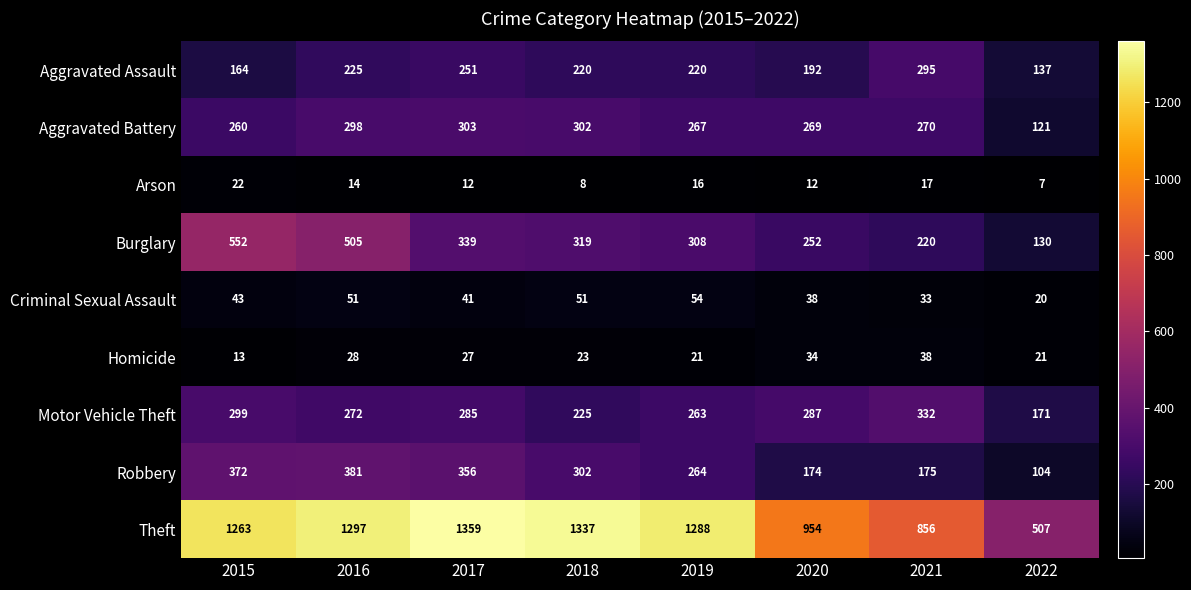

What is the sum of all Motor Vehicle Theft values?

2134